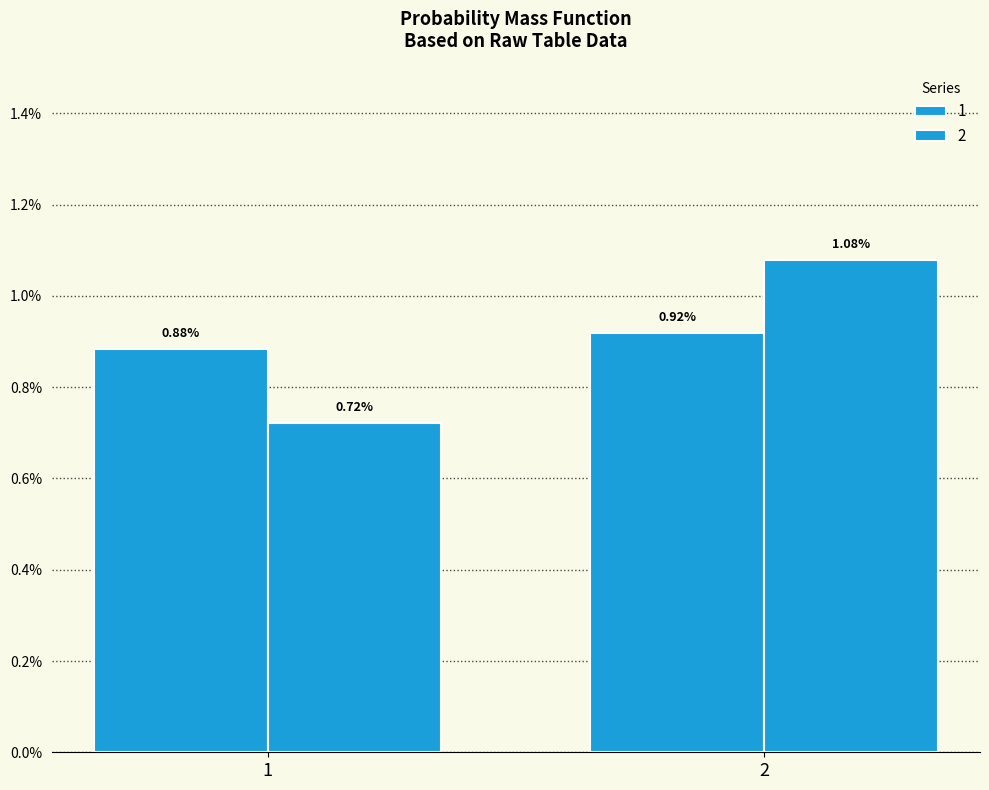

Does the chart contain any negative values?

No